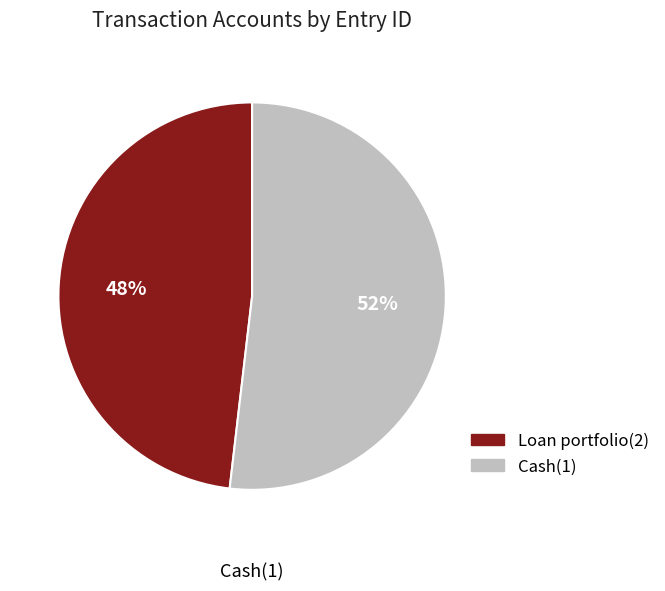

How many slices are in this pie chart?

2